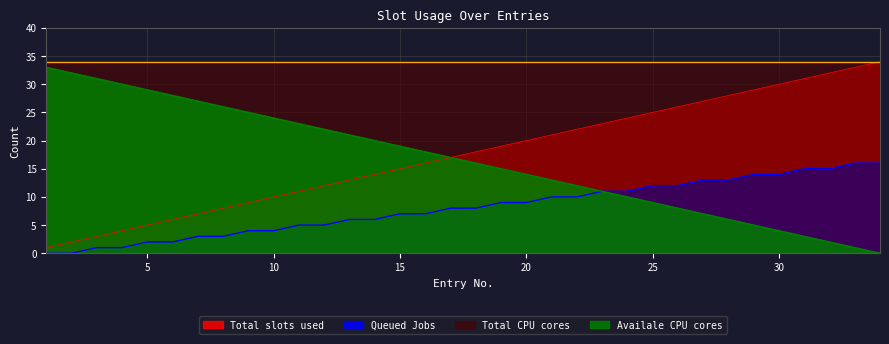

What is the highest value of the Queued Jobs series?

16